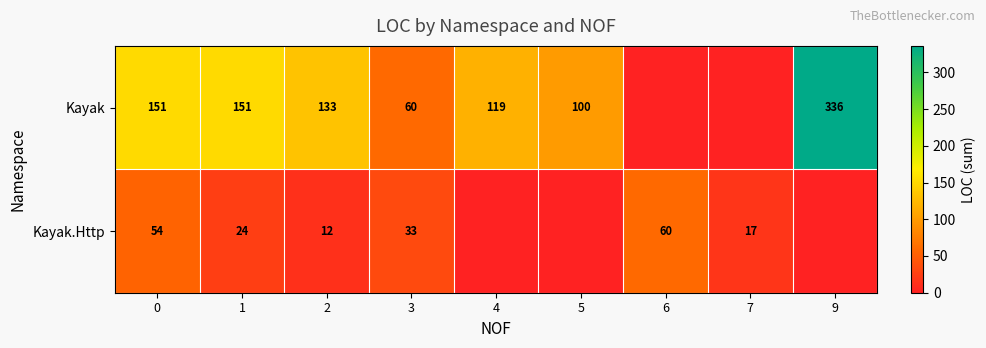

Rank the series at 0 from highest to lowest value.

Kayak, Kayak.Http